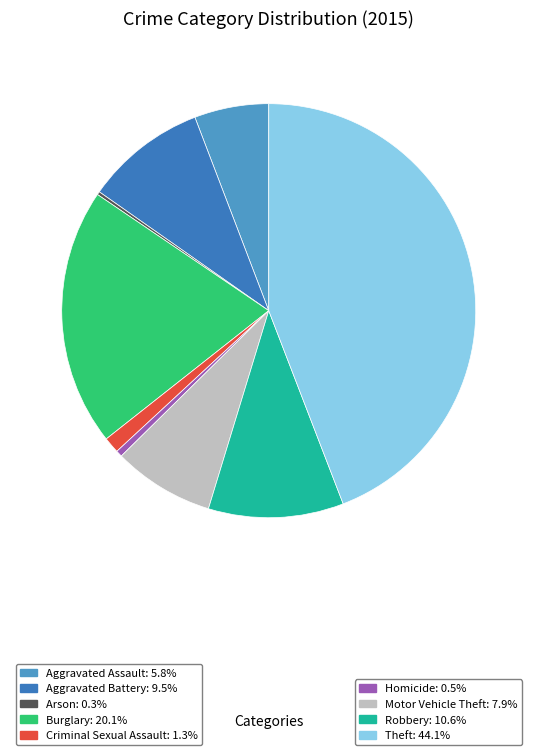

Which category has the smallest portion of the pie?

Arson